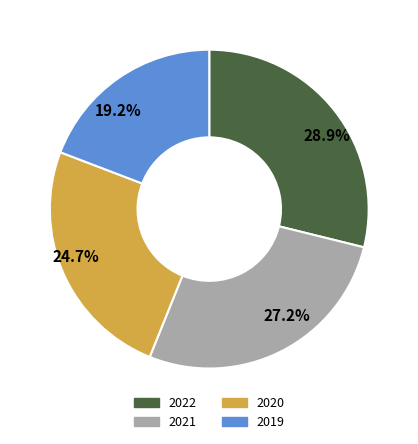

Count the number of slices in the pie.

4